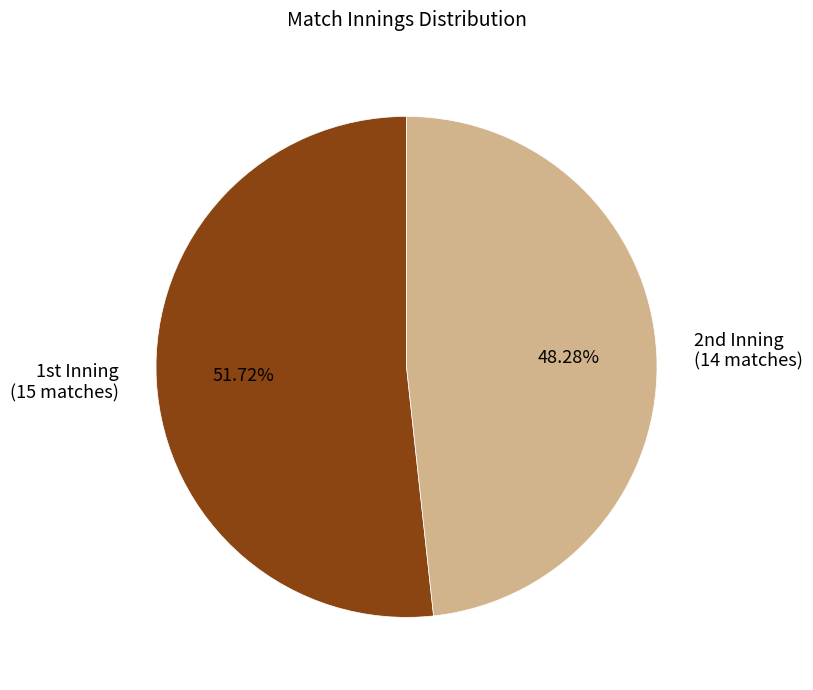

To the nearest percent, what is the average slice percentage?

50%